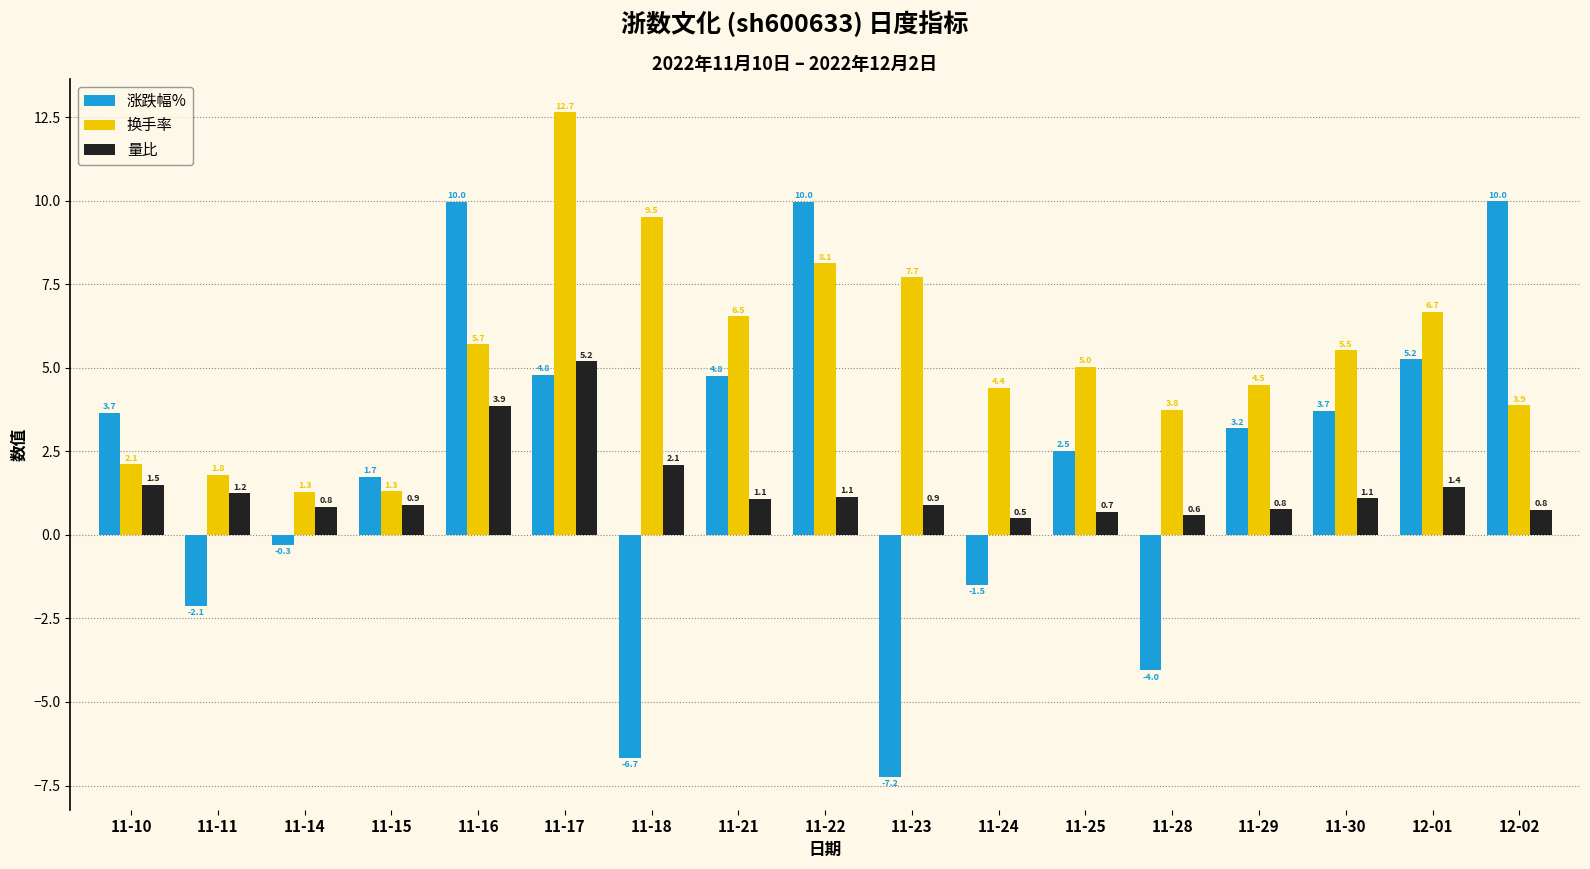

Which series has the largest total across all categories?

换手率